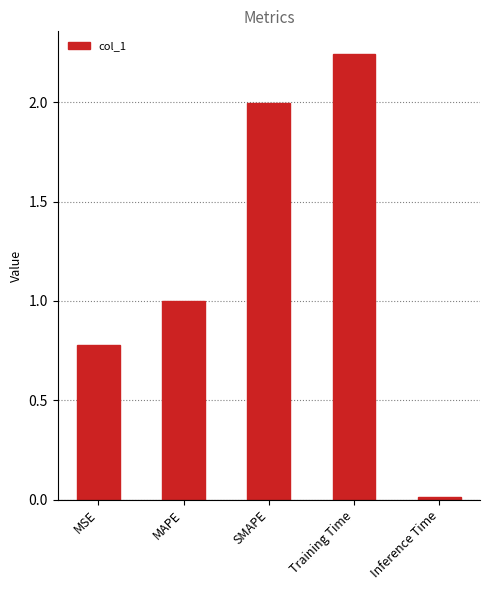

True or false: the data shows 0.0 at Inference Time.

True